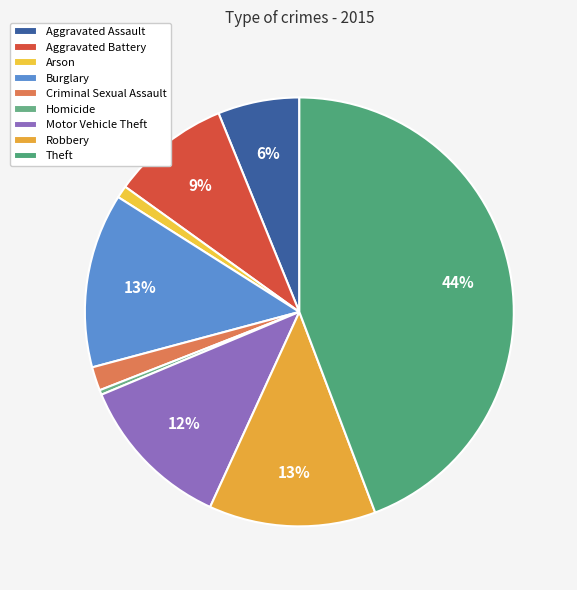

How many segments does this pie chart have?

9